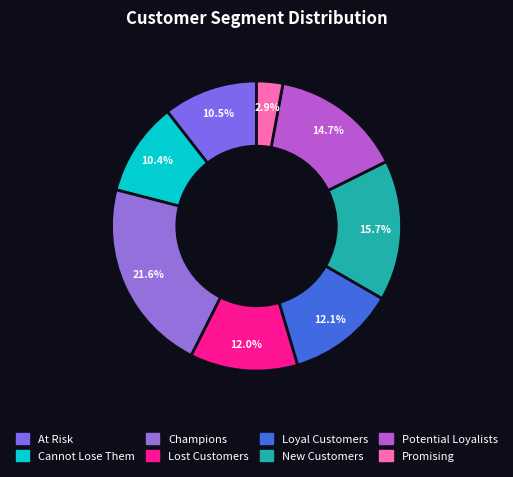

Which slice is the largest?

Champions